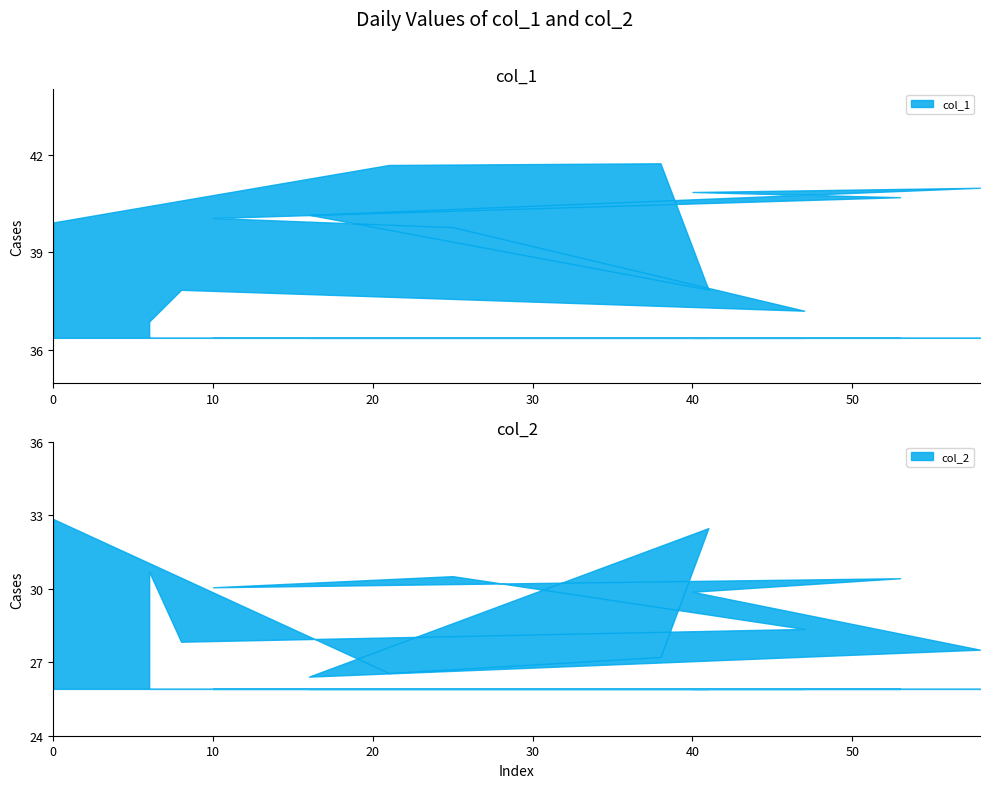

What is the lowest value of the col_2 series?

26.4